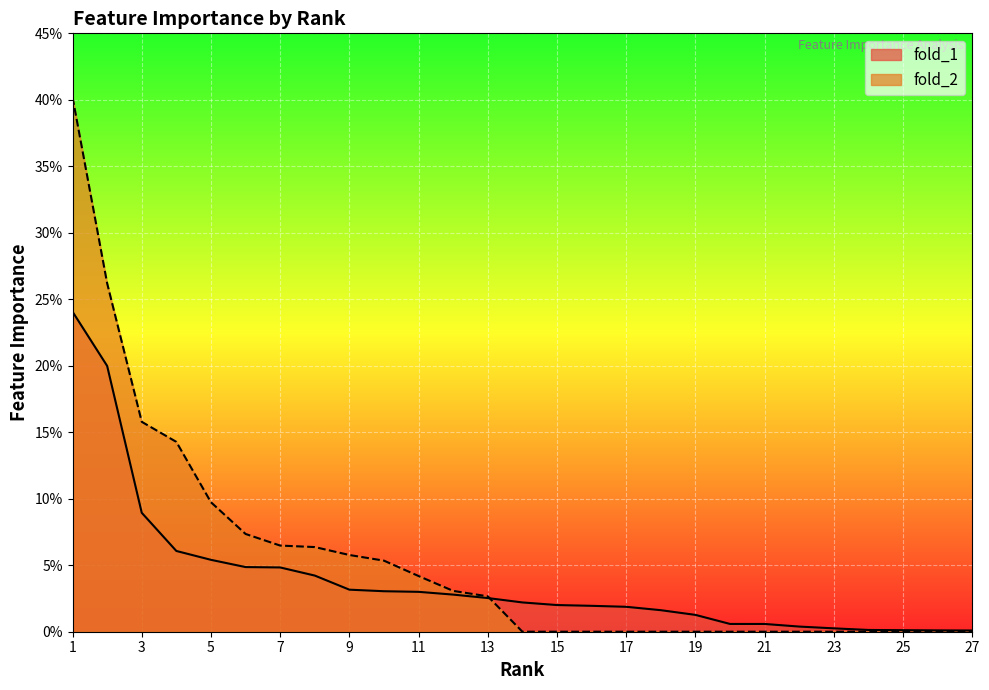

Which category has the highest value across all series?

1